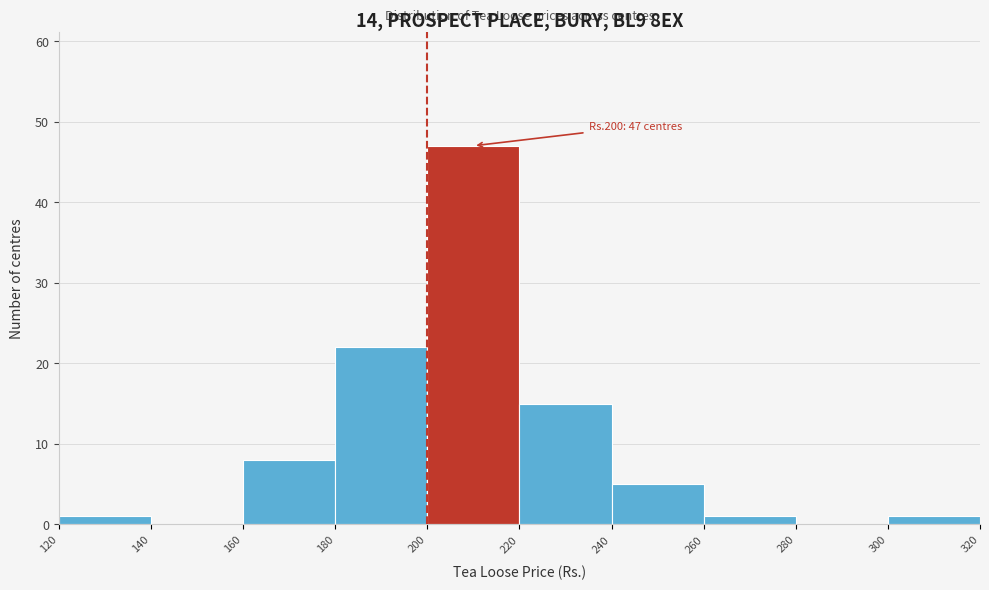

Over which range of the x-axis is the bar tallest?

200 to 220